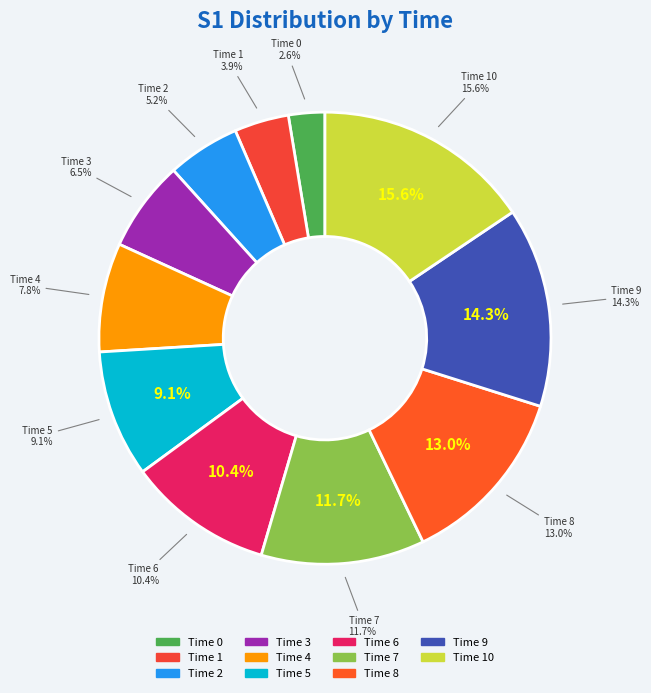

What percentage do 8 and 3 together represent?

19.5%